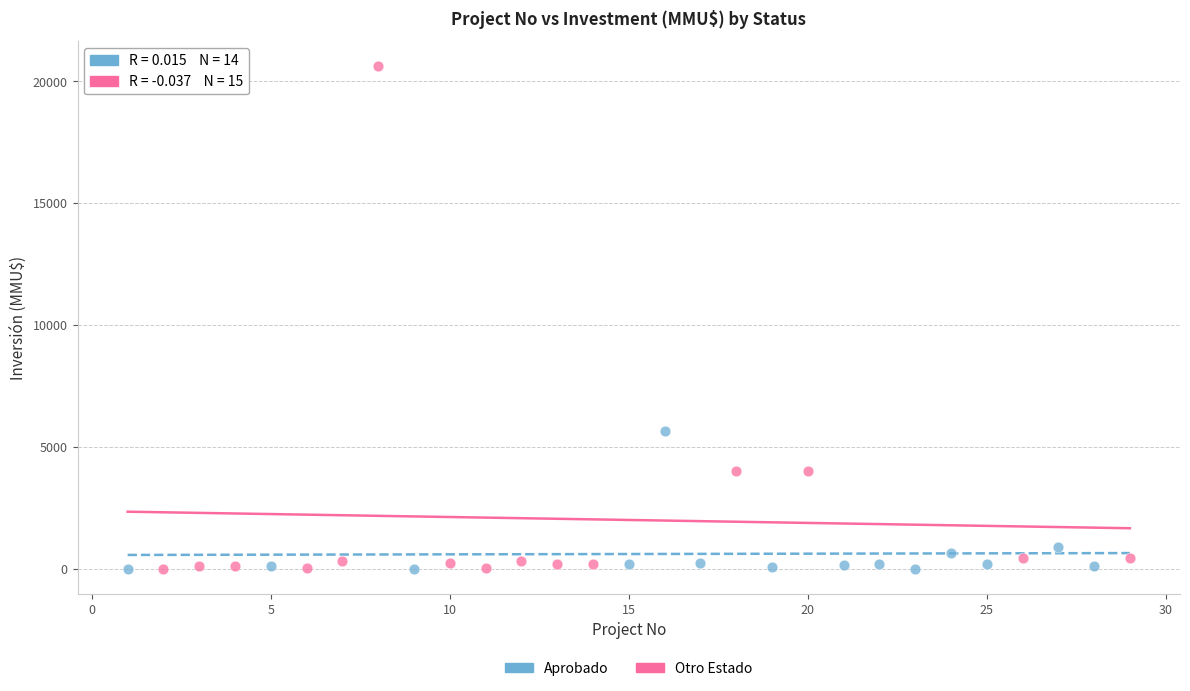

Which series has the widest spread of Y values?

Otro Estado